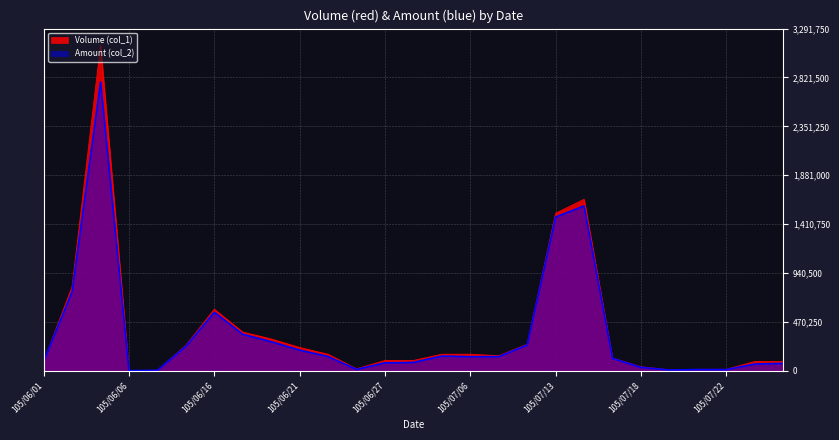

Where is the first local maximum for Volume (col_1)?

105/06/03